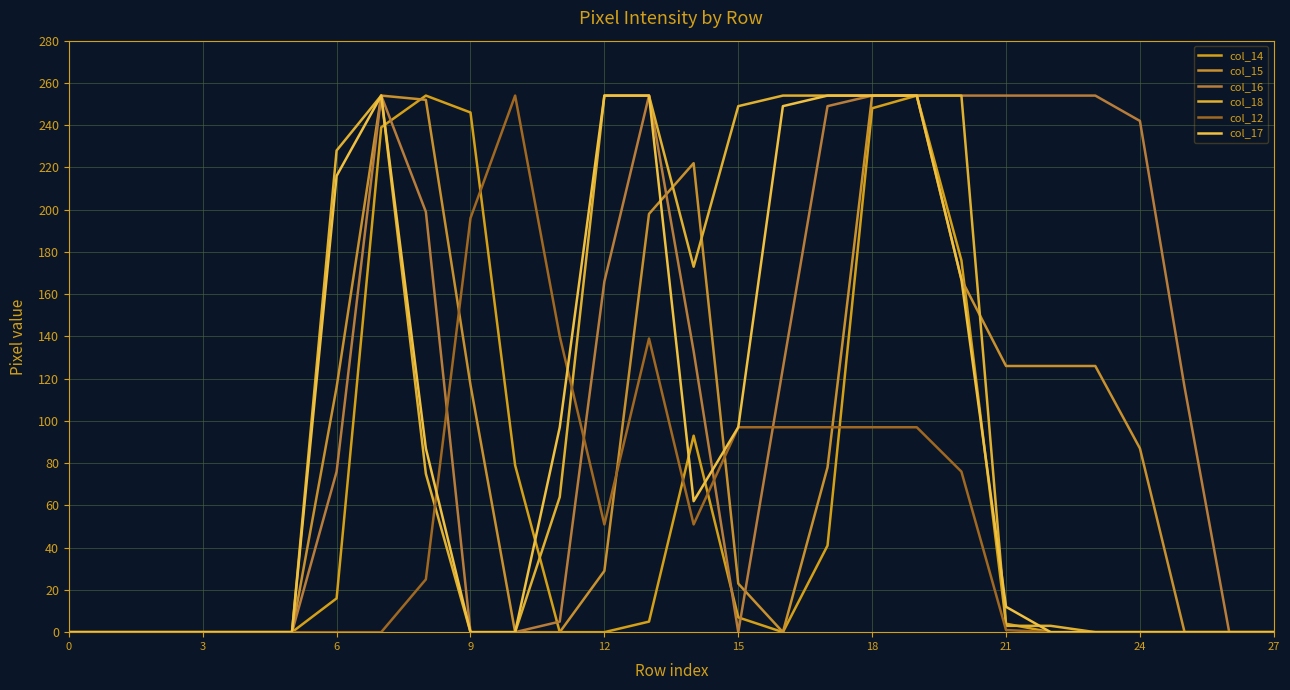

What is the label of the 8th point from the right?

20